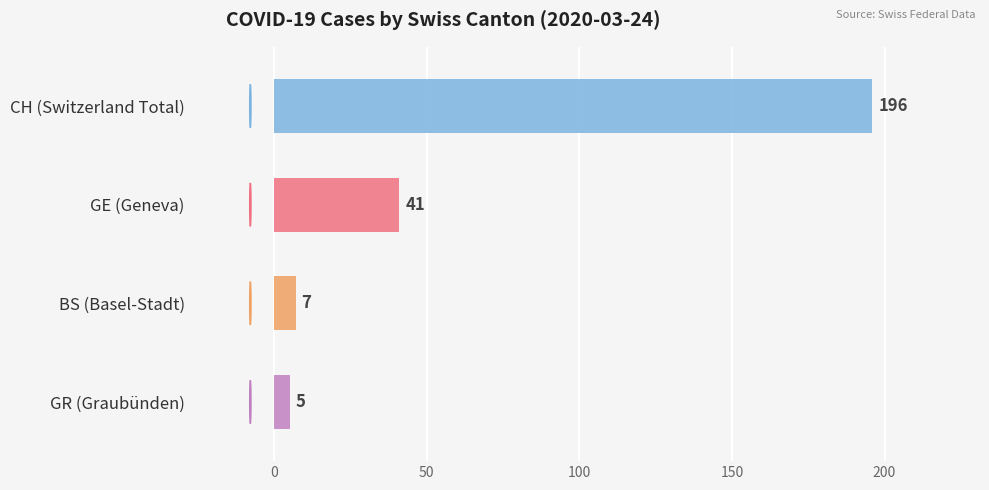

True or false: the data shows 5 at GR (Graubünden).

True